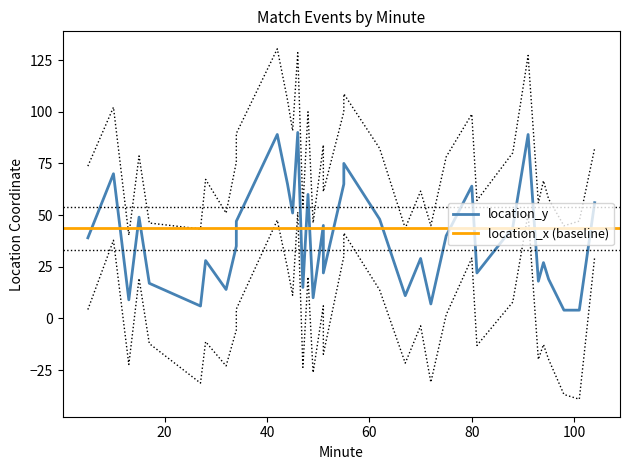

Reading right to left, extract all data points from this chart.

location_y: 56	4	4	19	27	18	89	44	22	64	40	7	29	11	48	75	65	22	15	45	10	60	90	51	65	89	47	35	14	28	6	17	49	9	70	39
location_x: 33	46	53	41	26	35	55	97	29	6	39	29	62	76	66	51	56	52	33	47	28	89	41	32	57	7	39	37	22	57	36	8	45	21	77	42